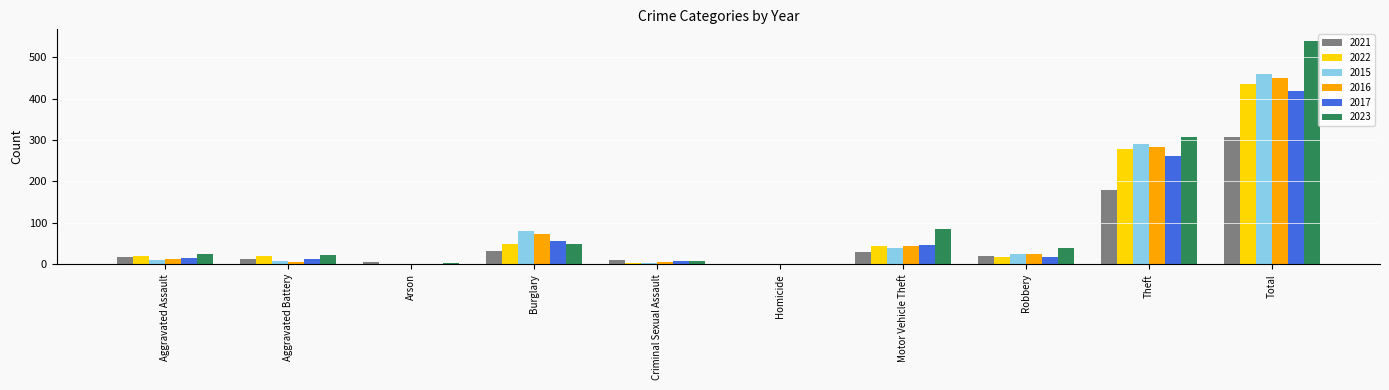

Which series has the widest spread of values?

2023